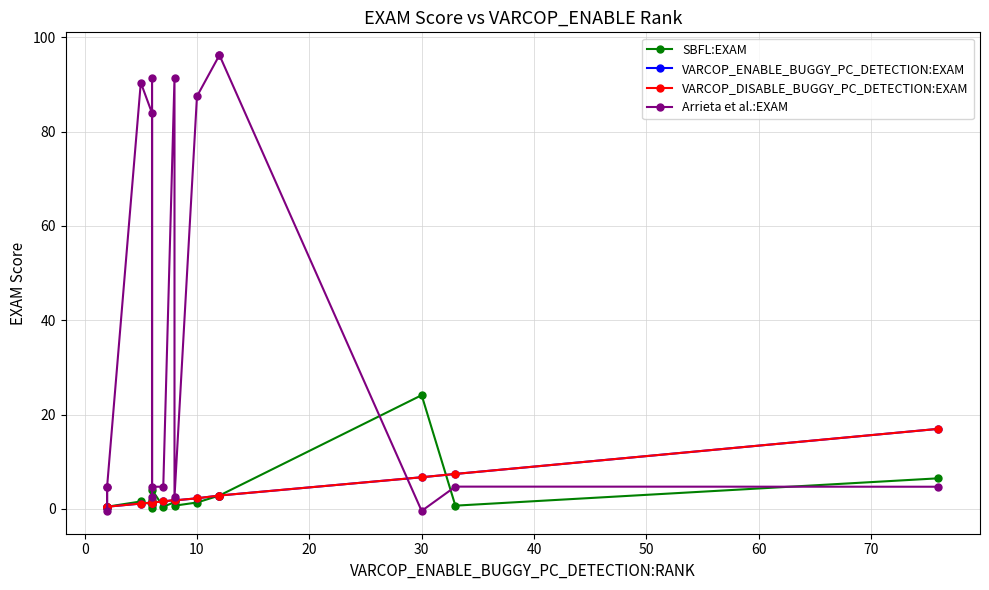

What is the difference between the maximum and minimum values in the VARCOP_ENABLE_BUGGY_PC_DETECTION:EXAM series?

16.5